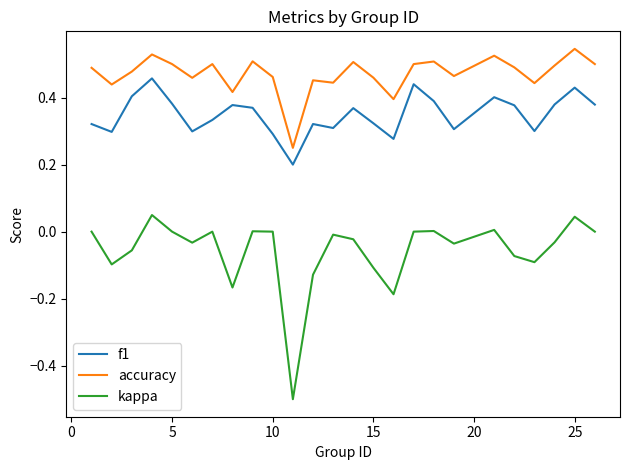

Which series has the largest range (max minus min)?

kappa